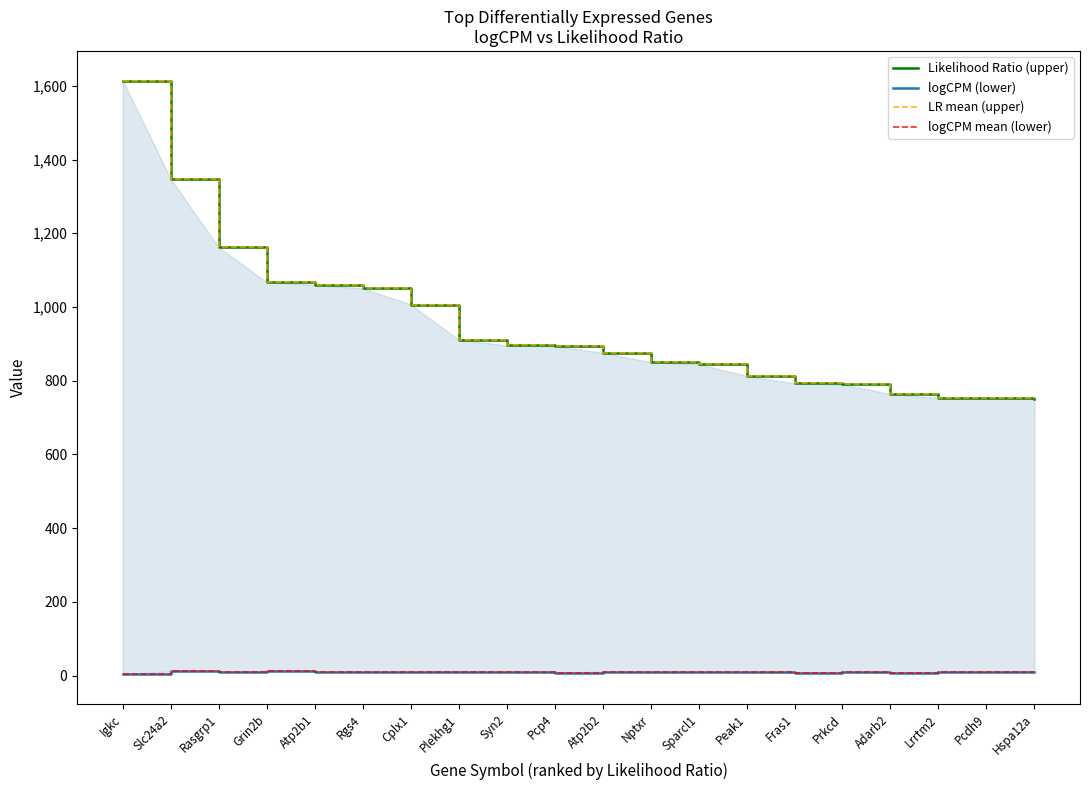

How many values in the logCPM mean (lower) series exceed 9?

12